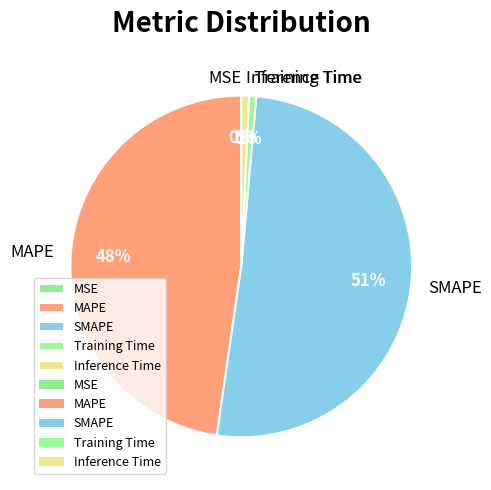

Which category has the biggest portion of the pie?

SMAPE